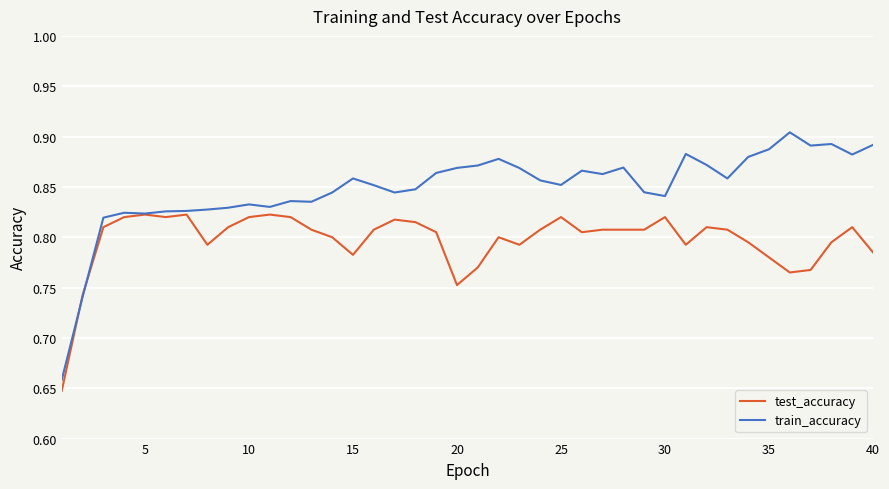

Which series has the largest total across all categories?

train_accuracy